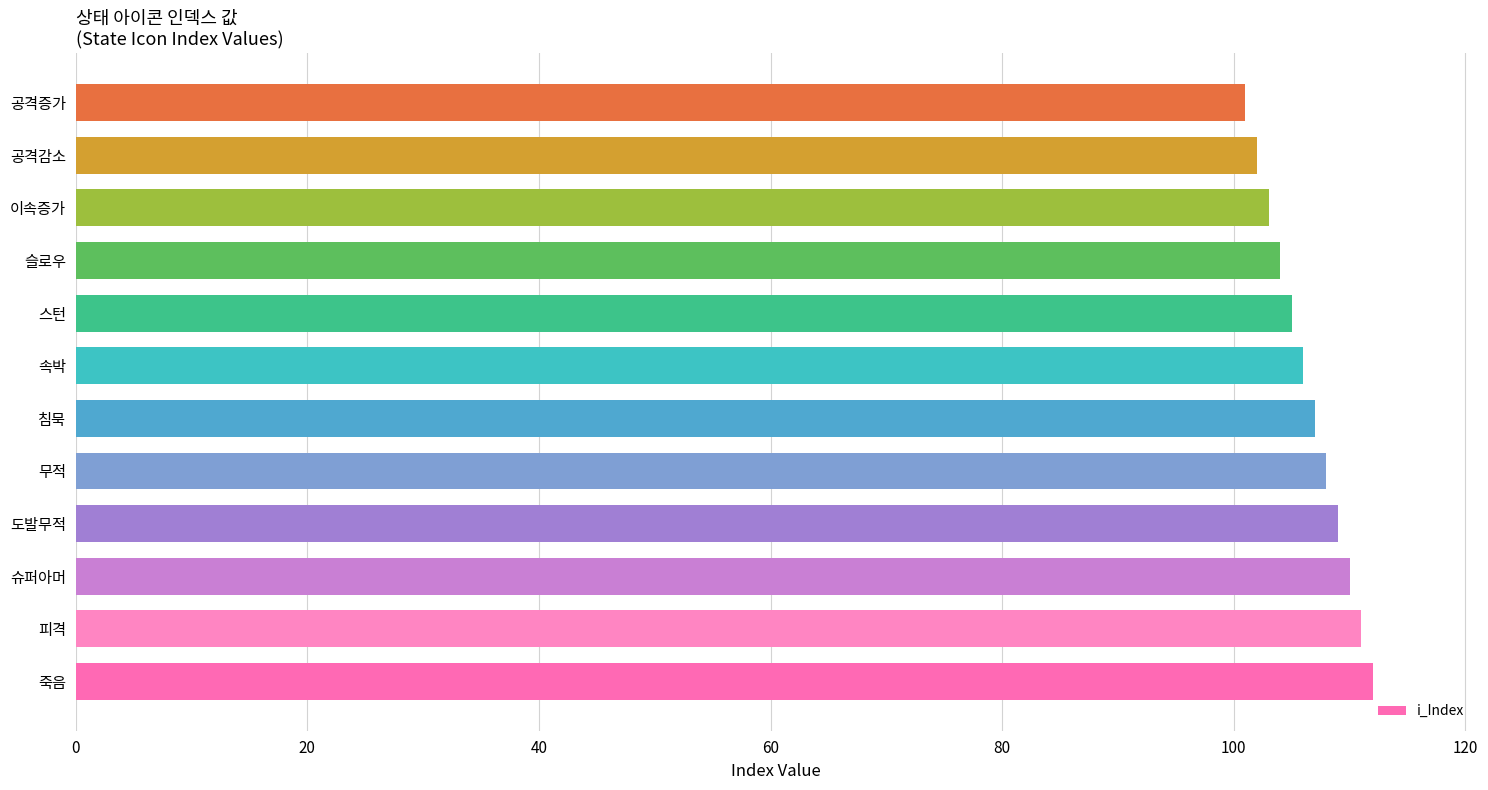

What is the maximum value shown in the chart?

112